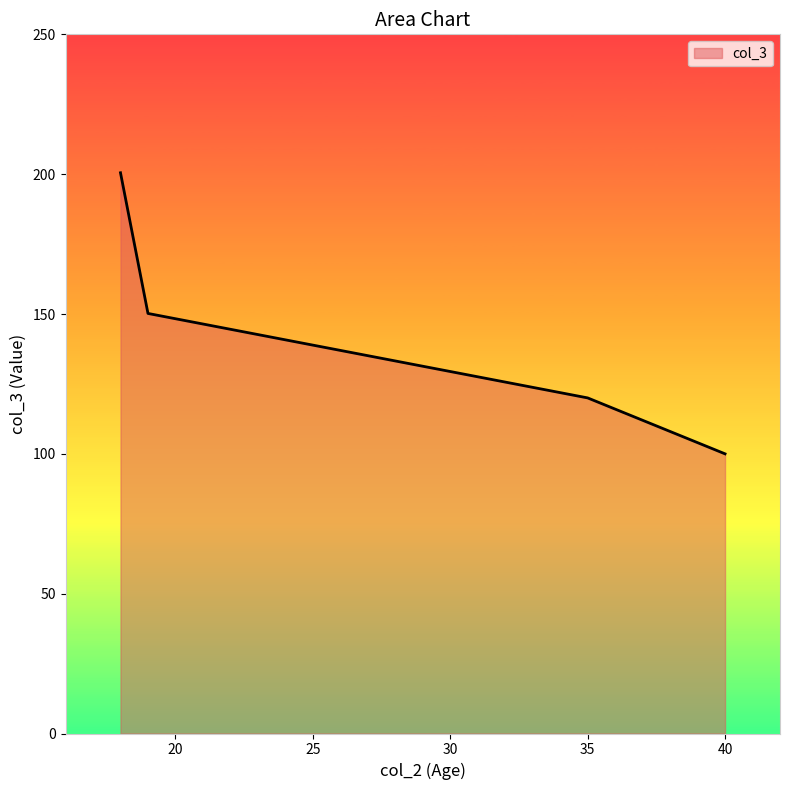

What is the difference between the maximum and minimum values?

100.5